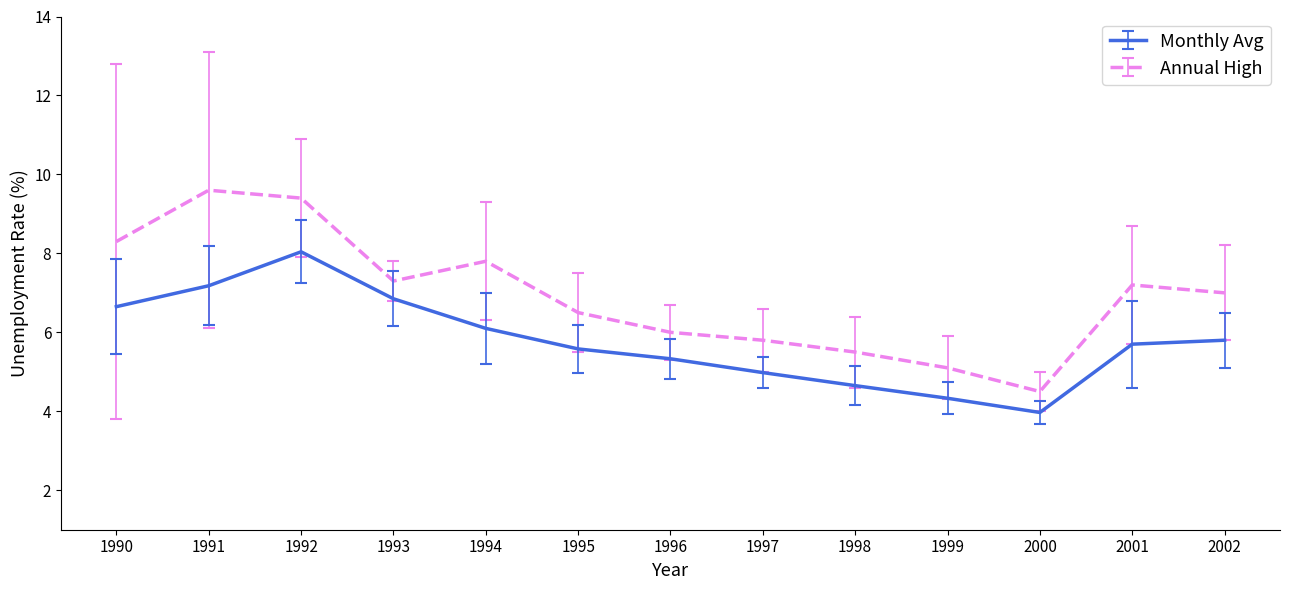

True or false: Annual High and Monthly Avg cross at least once.

False